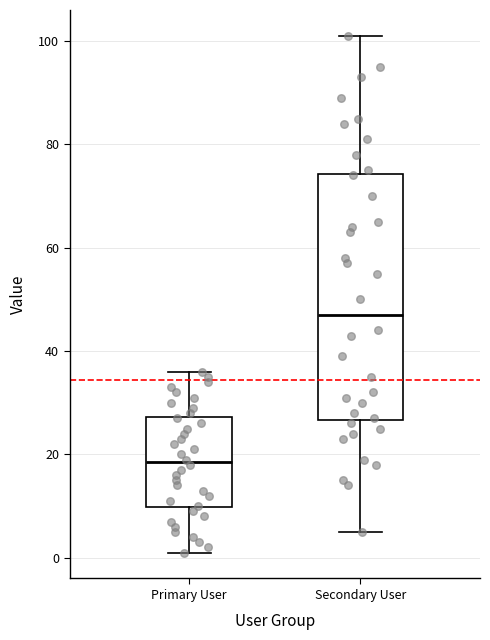

Reading left to right, transcribe this box plot: for each box, give where its median line is, the range the box spans, and where its two whiskers end, as read against the y-axis. The values are not printed on the chart, so give them approximately, as read against the axis.

Primary User: median 18, box 10 to 28, whiskers 2 to 36
Secondary User: median 48, box 26 to 74, whiskers 6 to 102